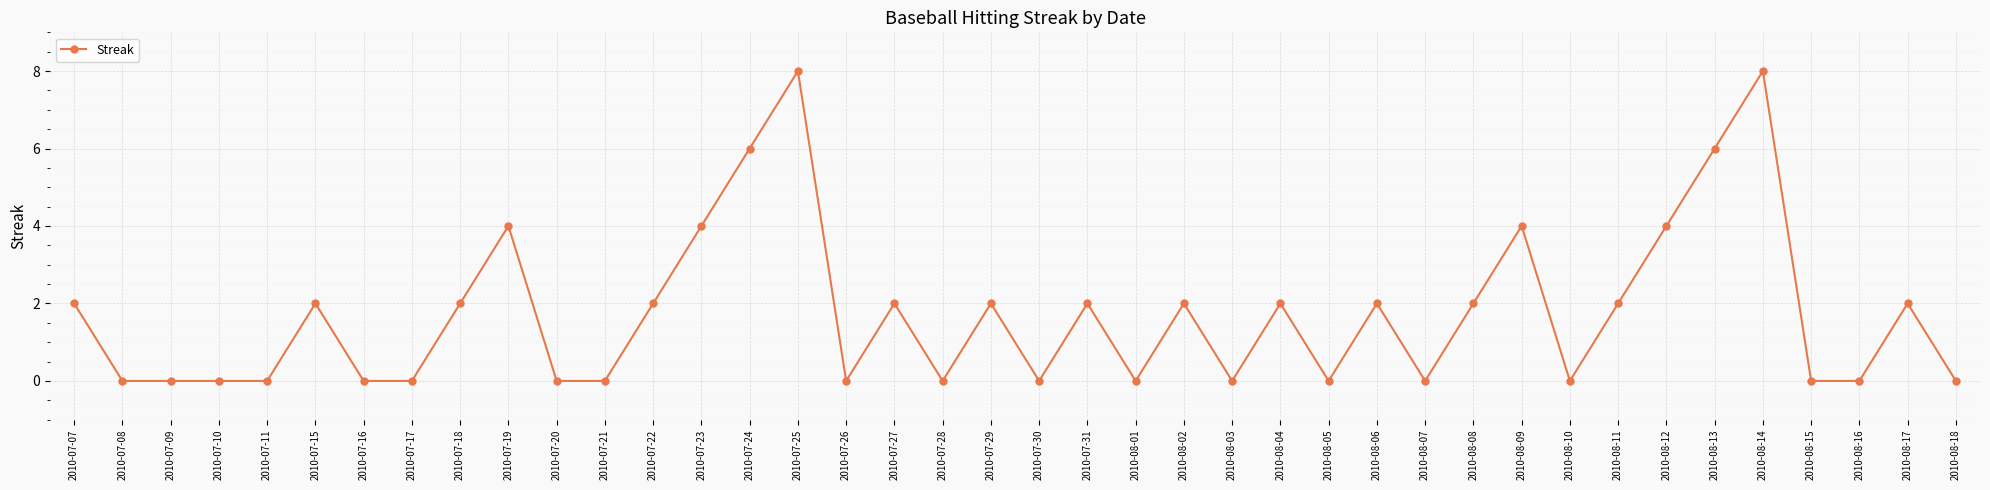

How many values are between 0 and 2?

32